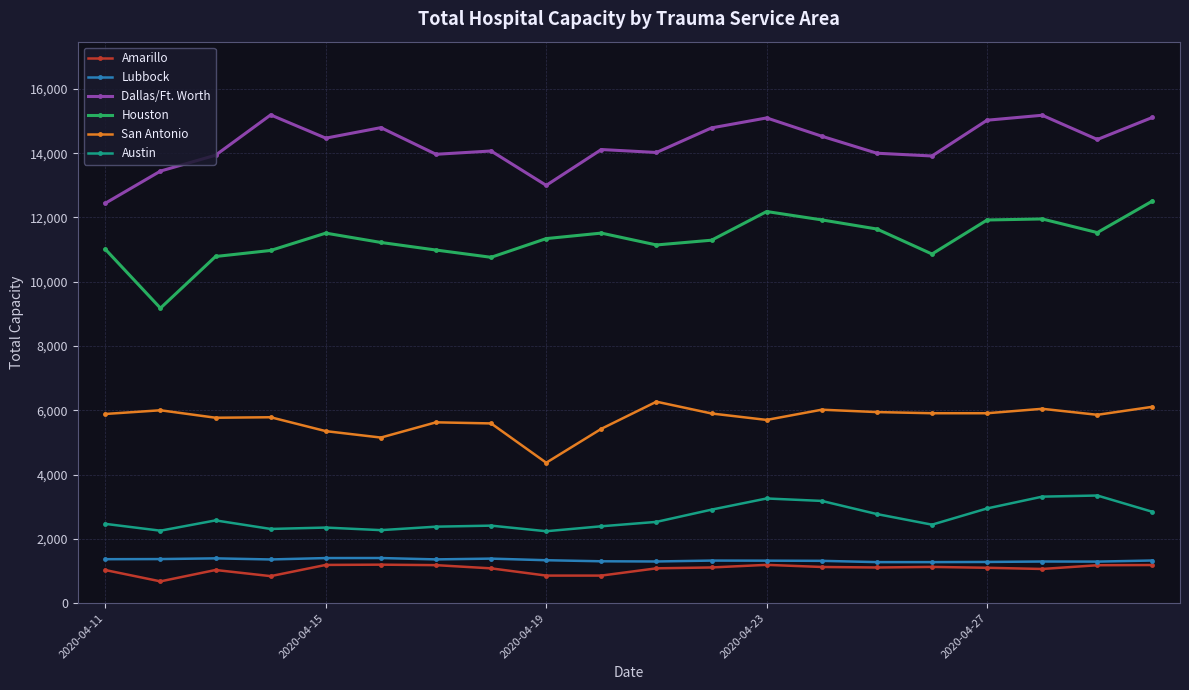

How many lines are shown in the chart?

6